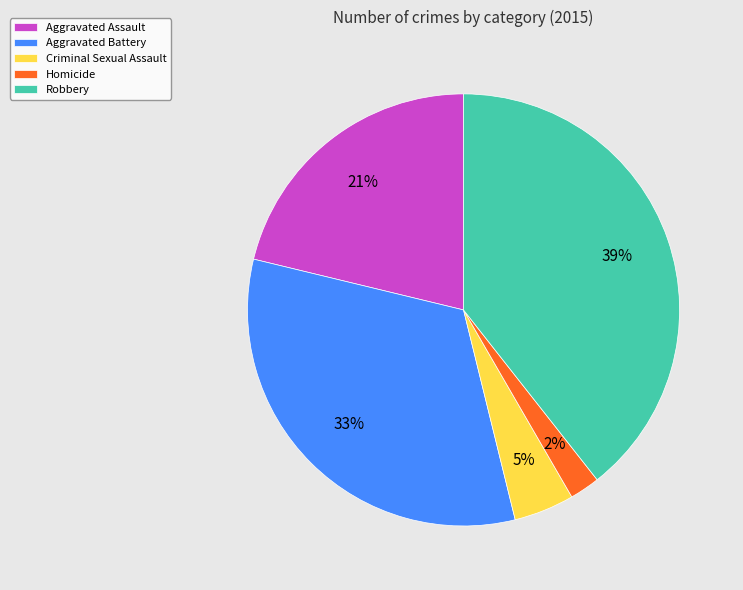

To the nearest percent, what portion does Aggravated Battery represent?

33%